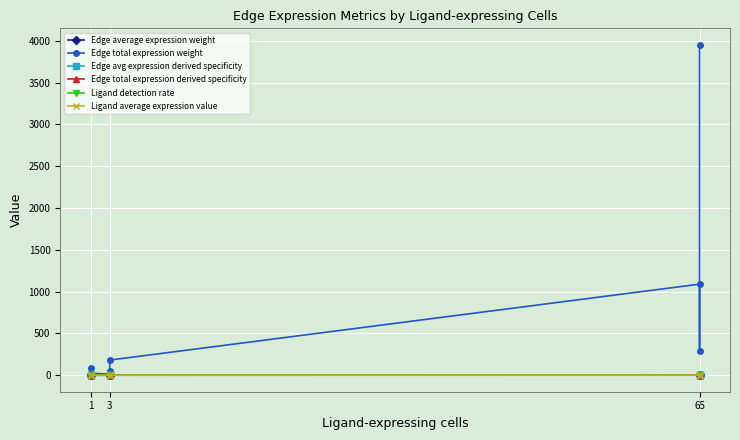

True or false: Edge total expression derived specificity and Ligand average expression value cross at least once.

False